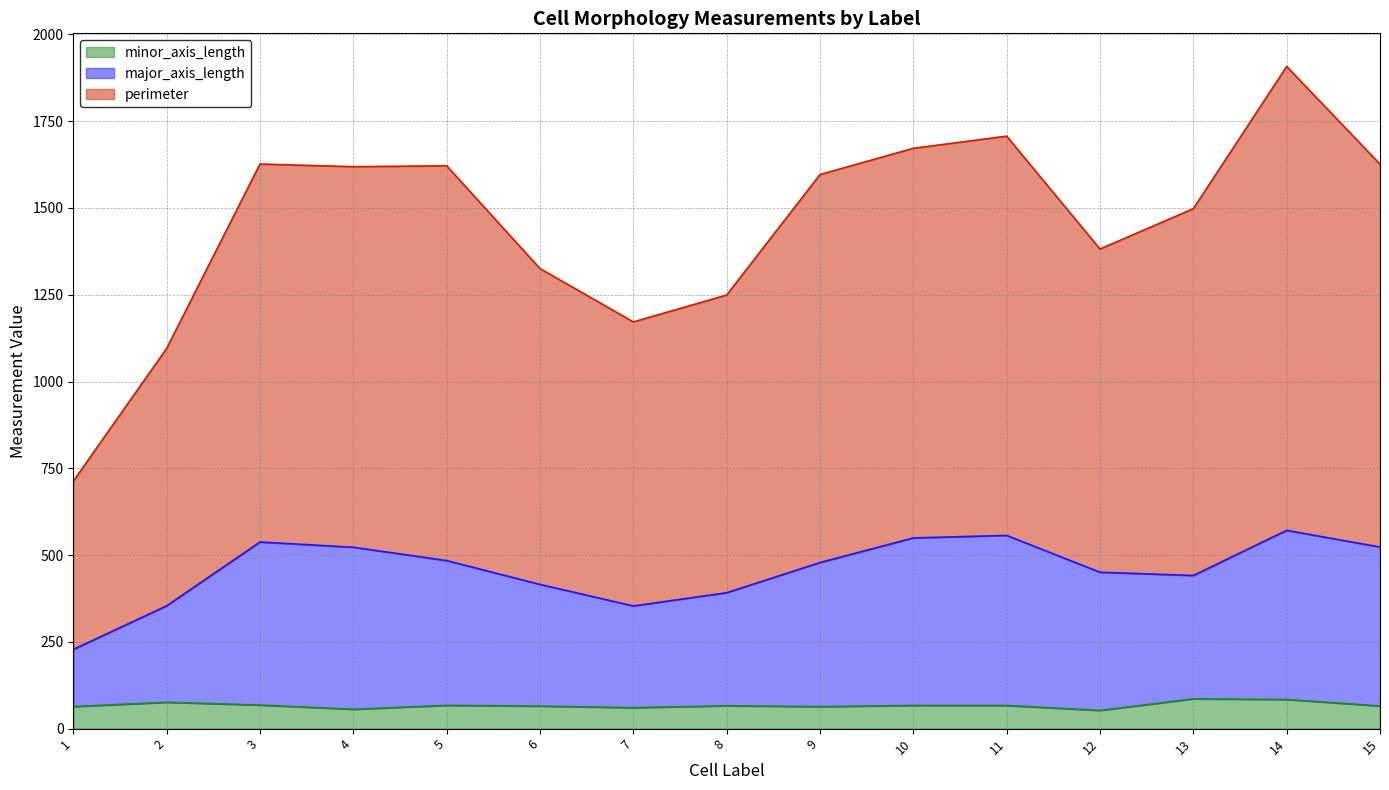

Which series has the widest spread of values?

perimeter